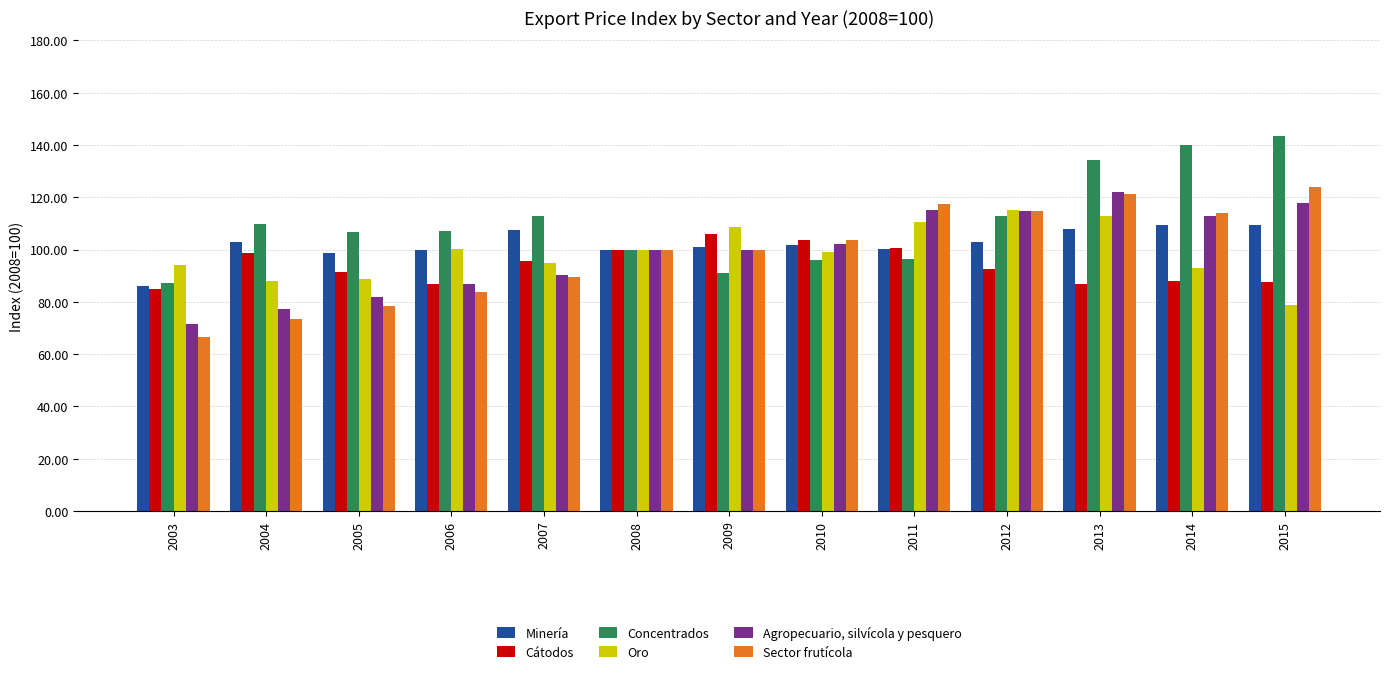

What is the smallest value displayed?

66.5